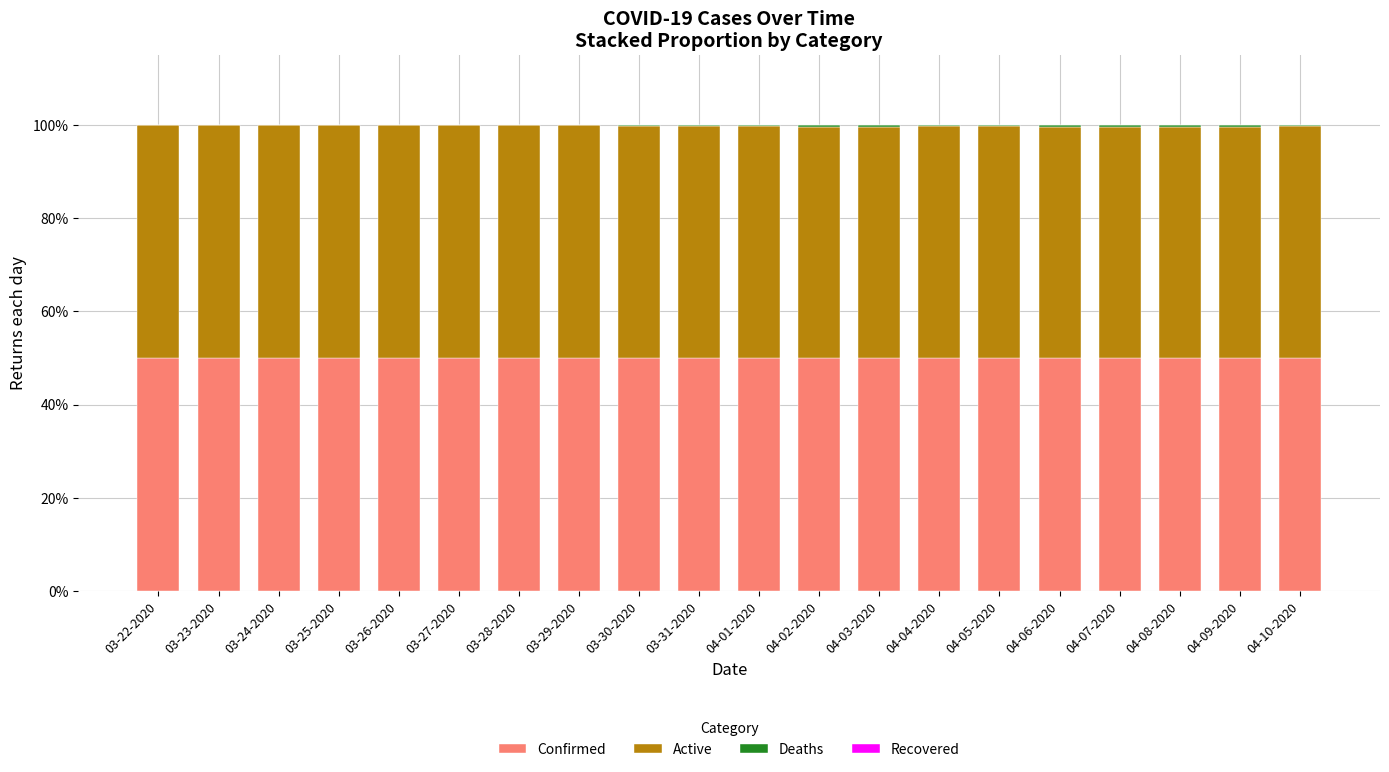

What is the total value across all series at 04-05-2020?

100.0